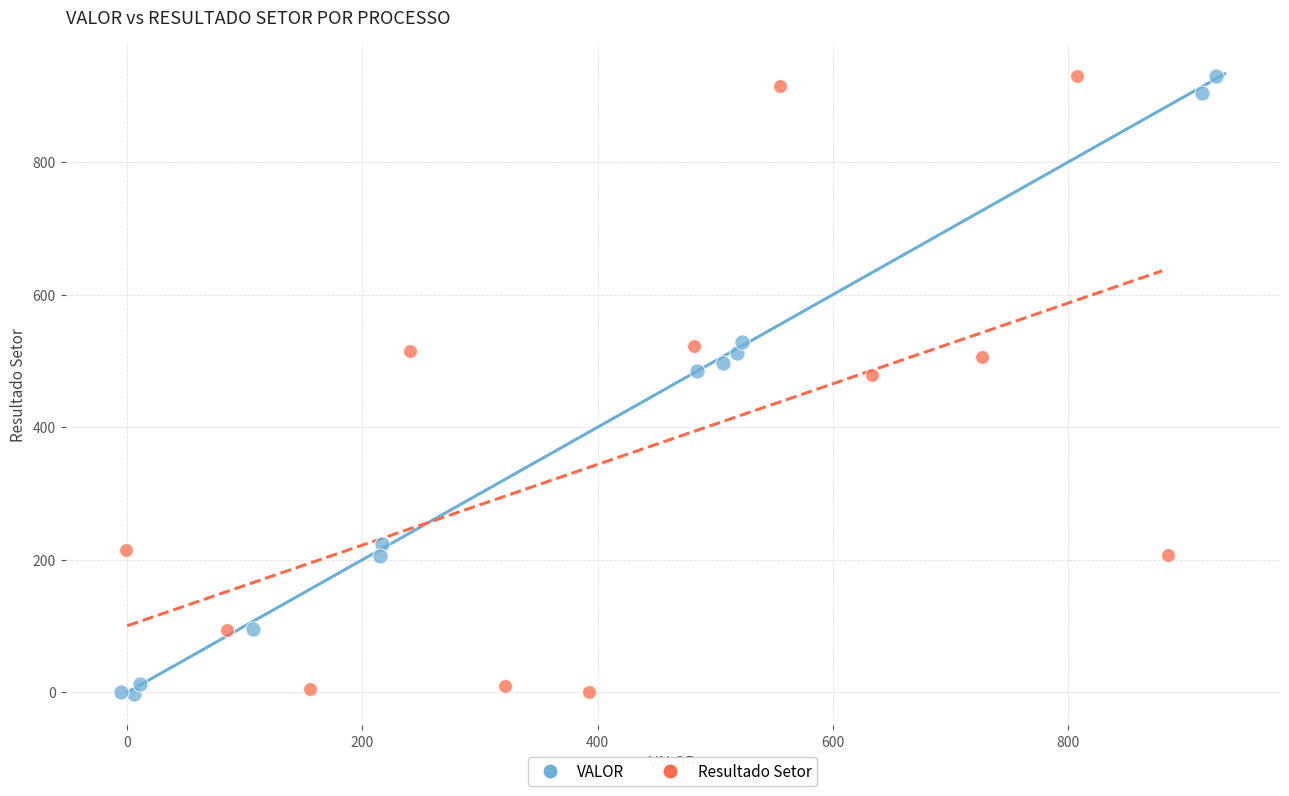

What are all the series names shown in the legend?

VALOR, Resultado Setor